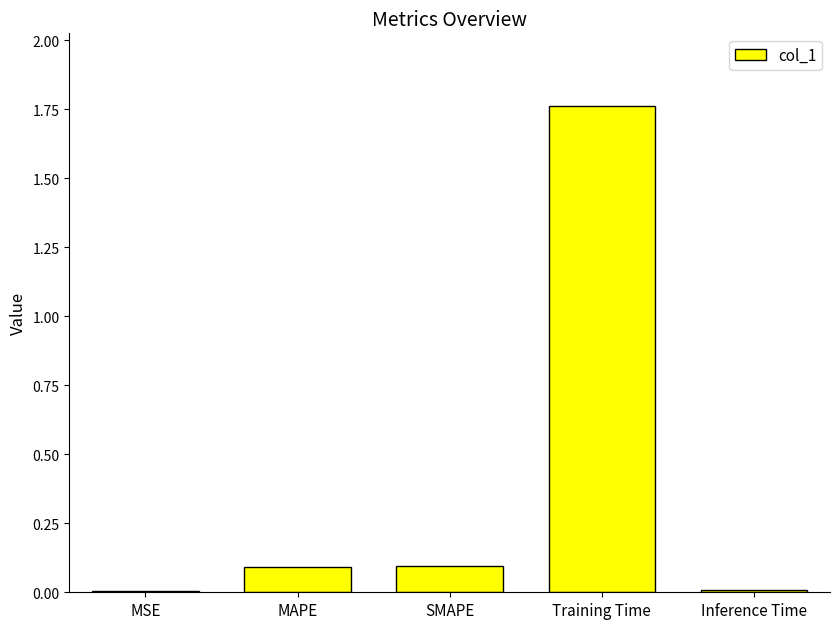

Which label corresponds to the largest value in the chart?

Training Time